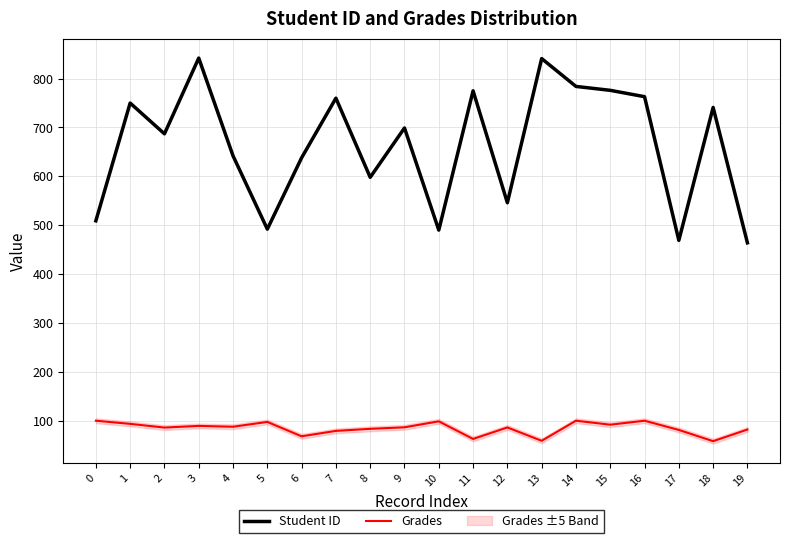

At which category does Grades reach its first local peak?

3